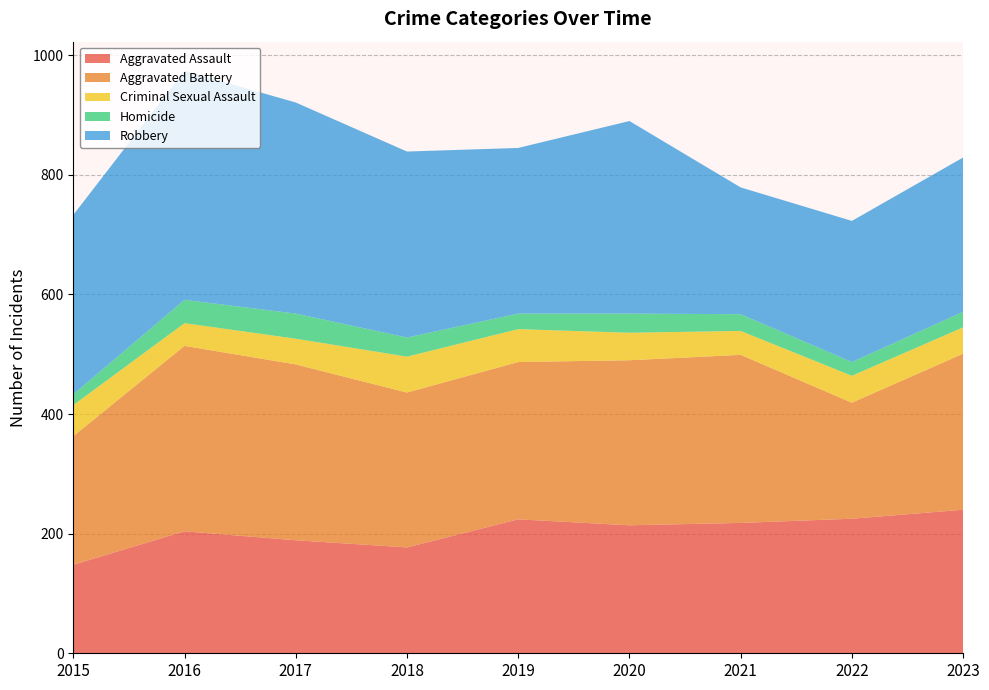

Reading right to left, extract all data points from this chart.

Aggravated Assault: 240	225	218	214	224	177	189	204	148
Aggravated Battery: 261	194	281	276	263	259	294	310	215
Criminal Sexual Assault: 44	45	40	46	55	60	43	38	52
Homicide: 26	23	28	32	26	32	42	39	18
Robbery: 258	236	212	322	277	311	353	383	300